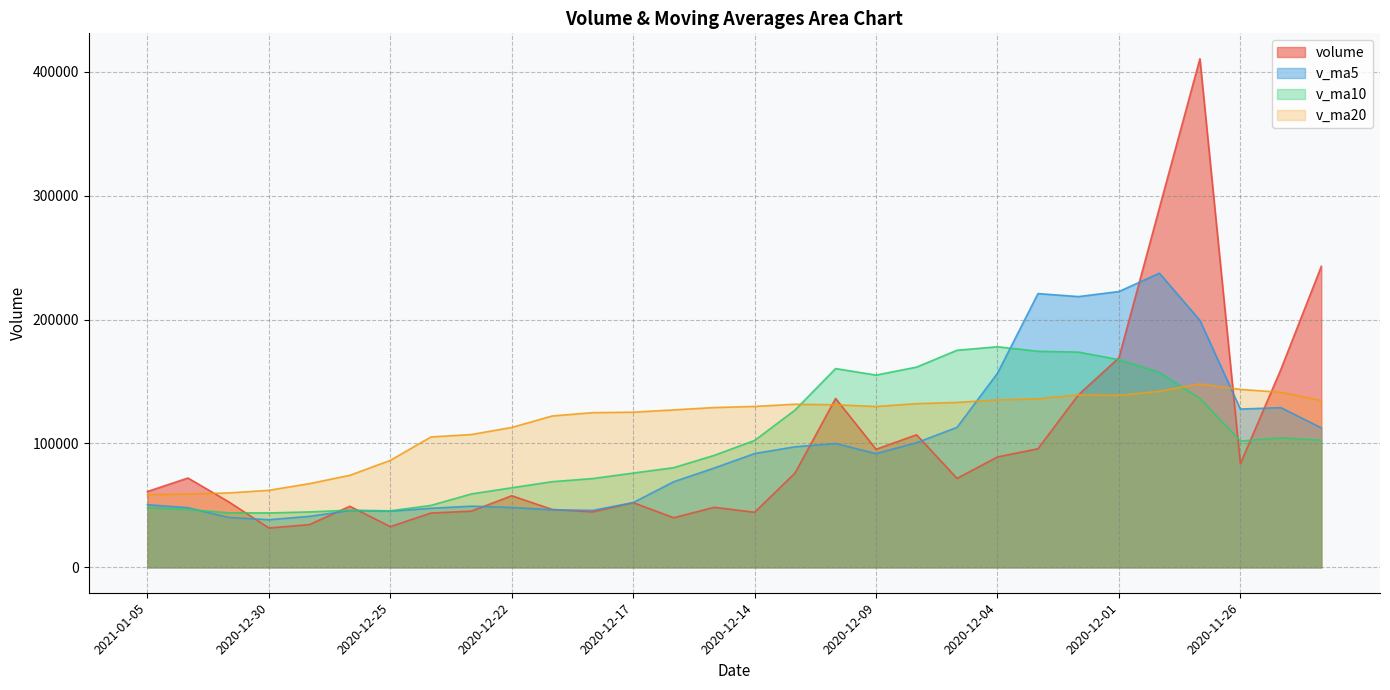

The value of v_ma20 at 2020-11-27 is 64378.0. True or false?

False